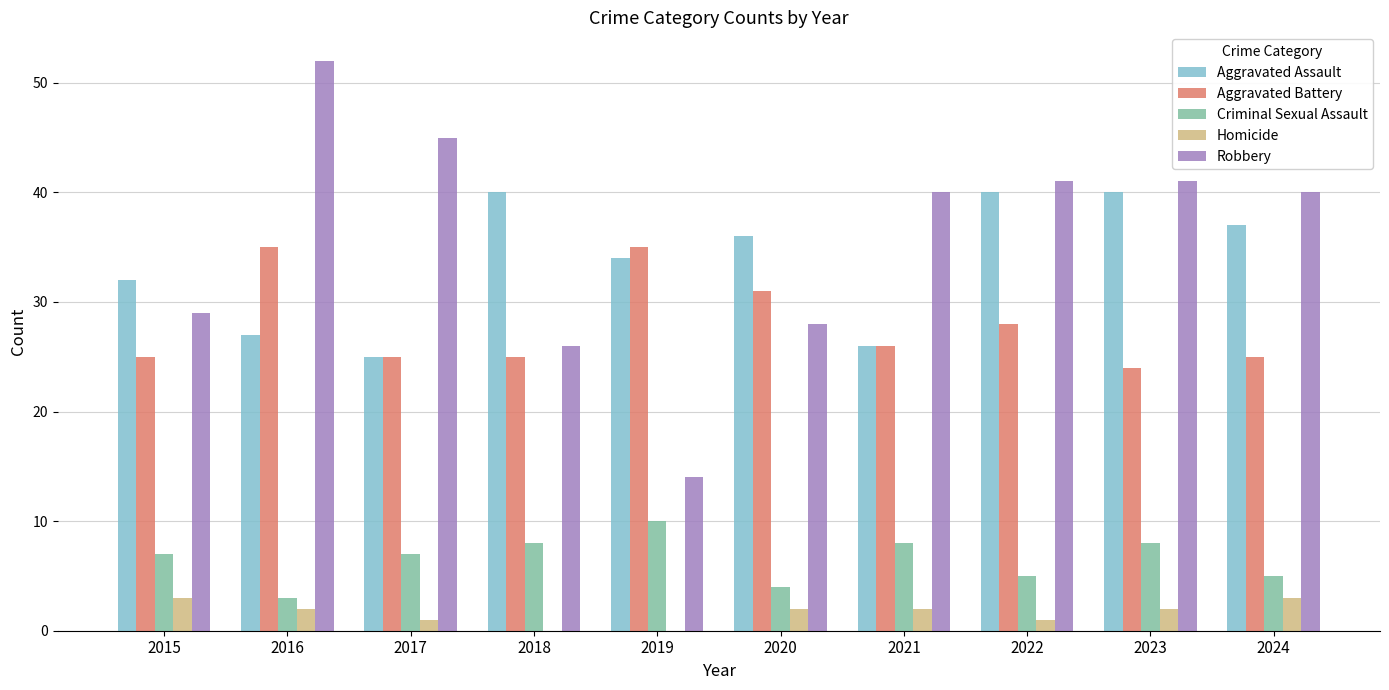

What value does the Criminal Sexual Assault series have at 2019?

10